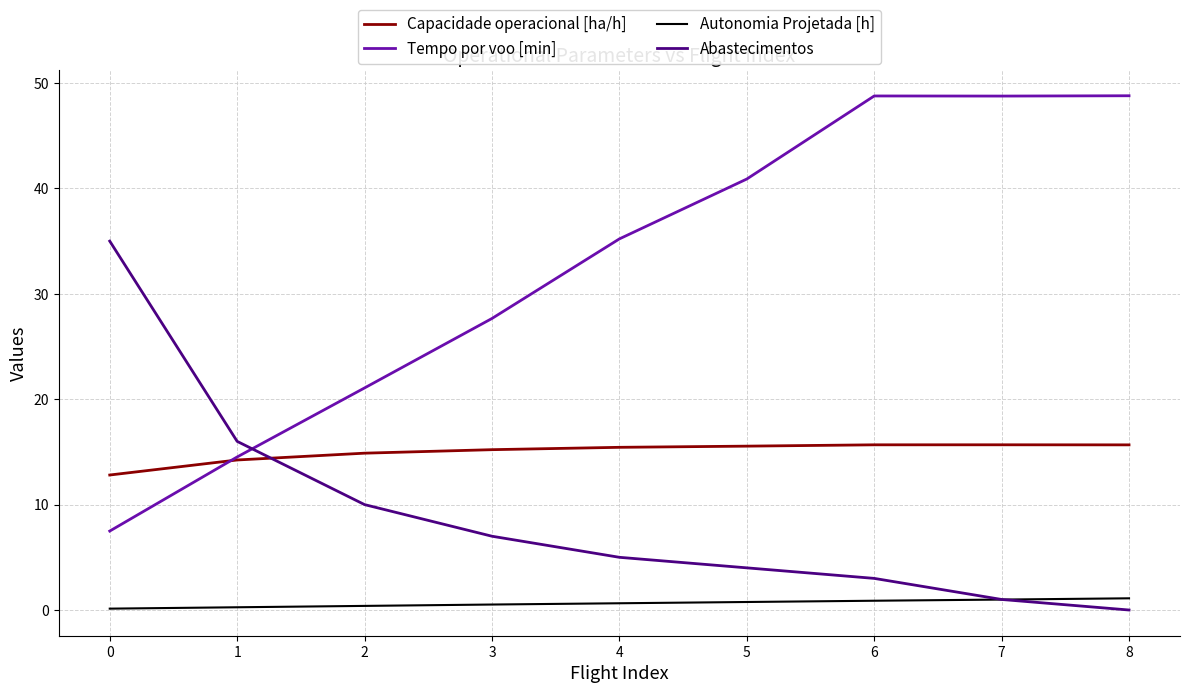

What is the maximum value shown in the chart?

48.8